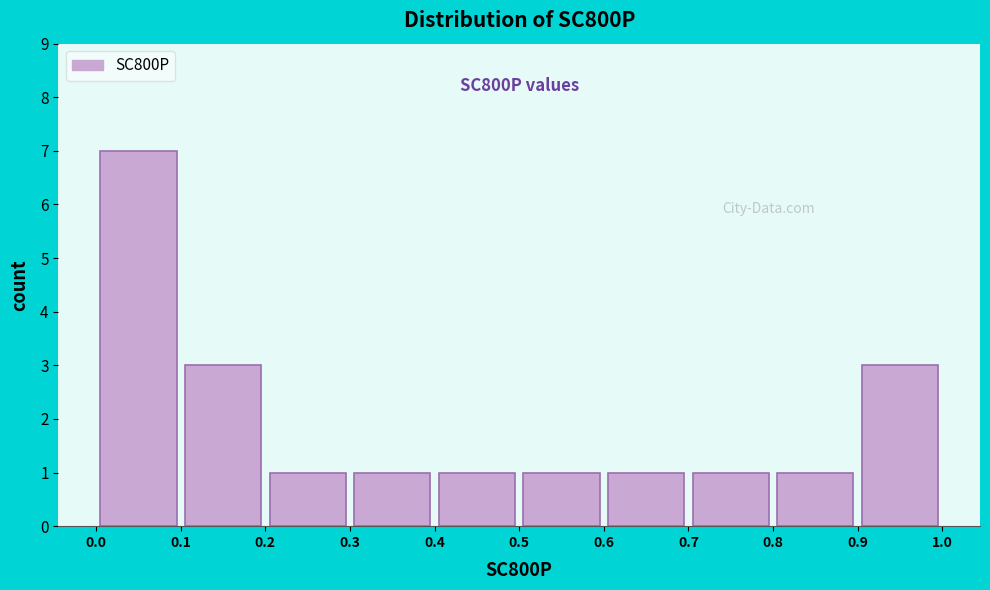

Over which range of the x-axis is the bar tallest?

0.0 to 0.1